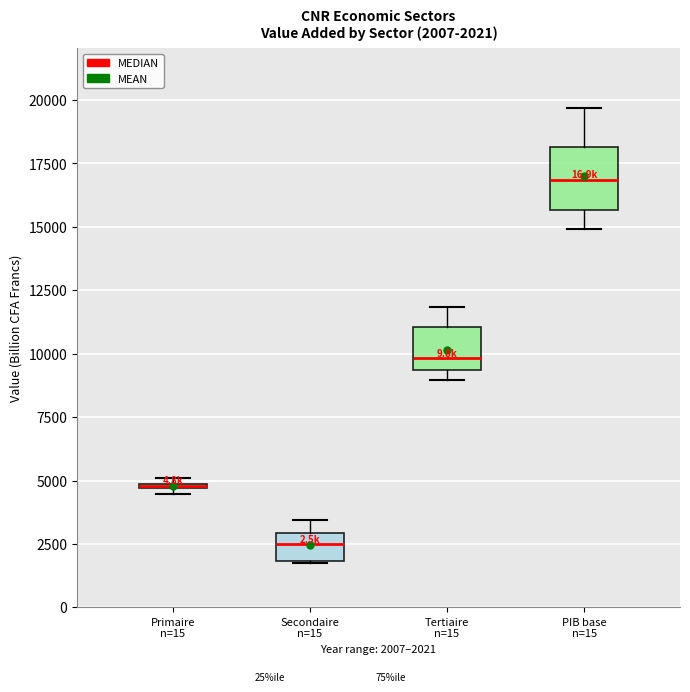

Which box is the tallest, from its lower edge to its upper edge?

PIB base n=15